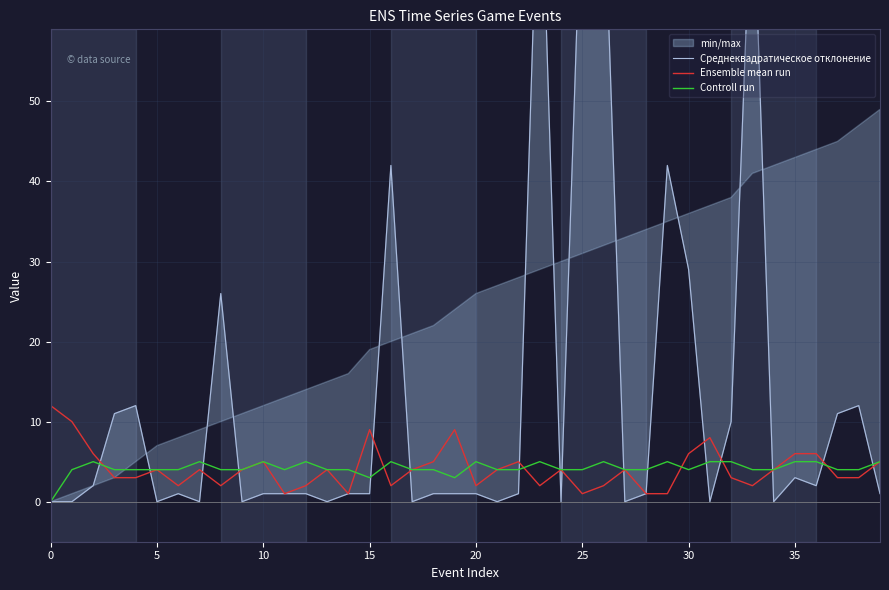

What is the highest value of the Ensemble mean run series?

12